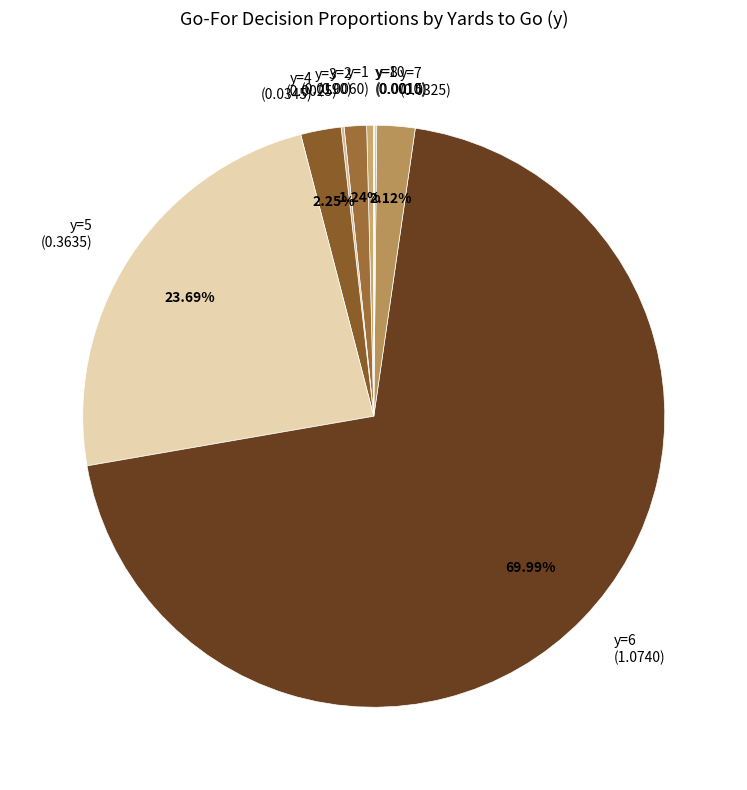

Combined, do y=2 (0.0190) and y=1 (0.0060) account for over 50%?

No